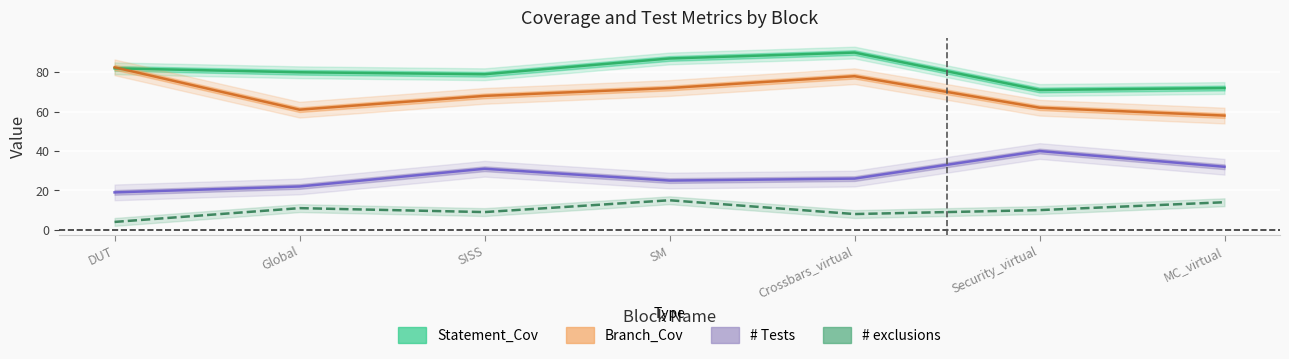

At which category does # exclusions reach its first local valley?

SISS